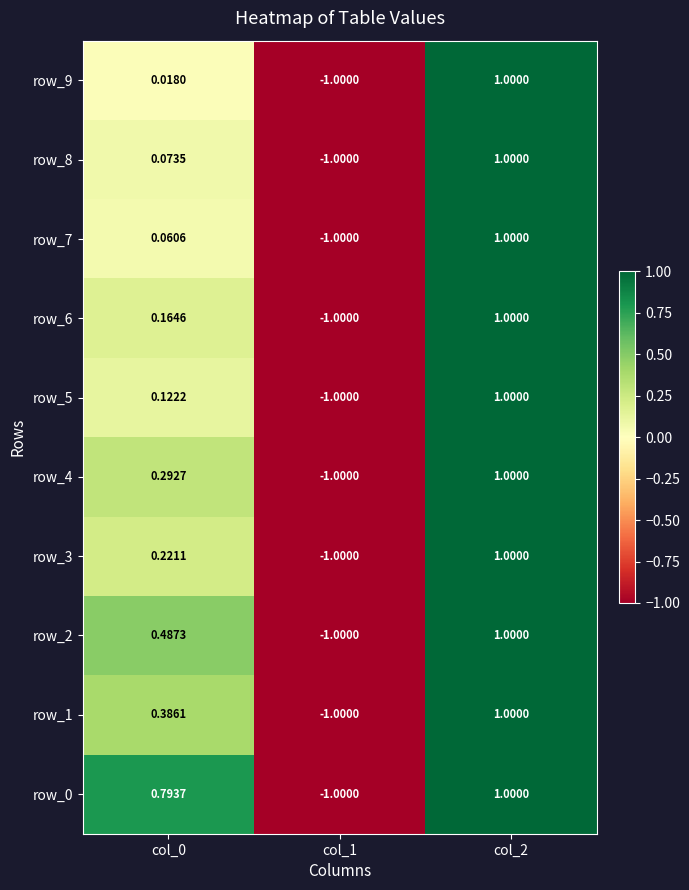

What is the maximum value shown in the chart?

1.0